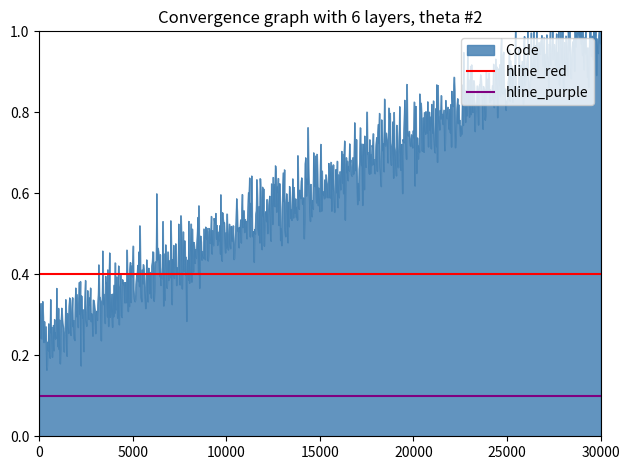

Which has a higher value, 5000 or 0?

5000